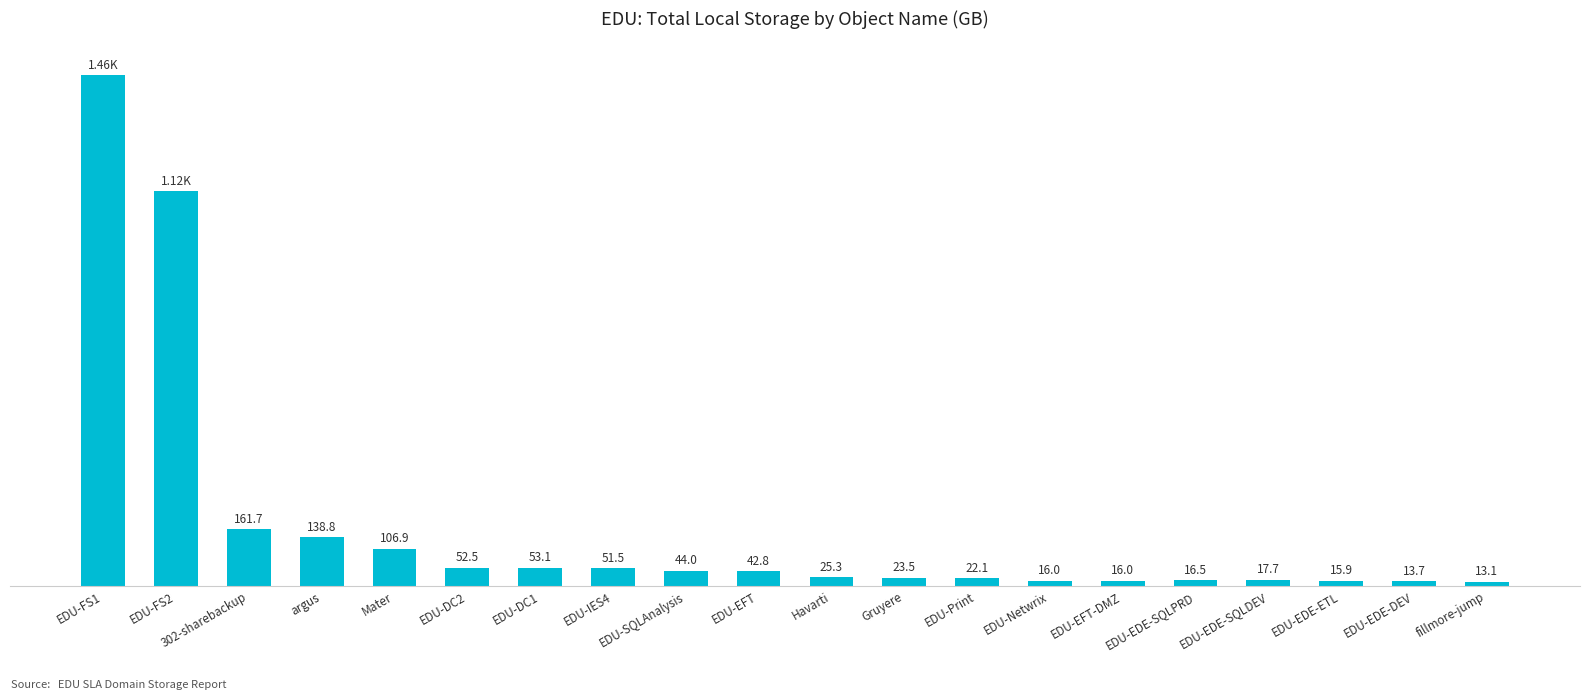

Between EDU-FS2 and EDU-SQLAnalysis, which is larger?

EDU-FS2